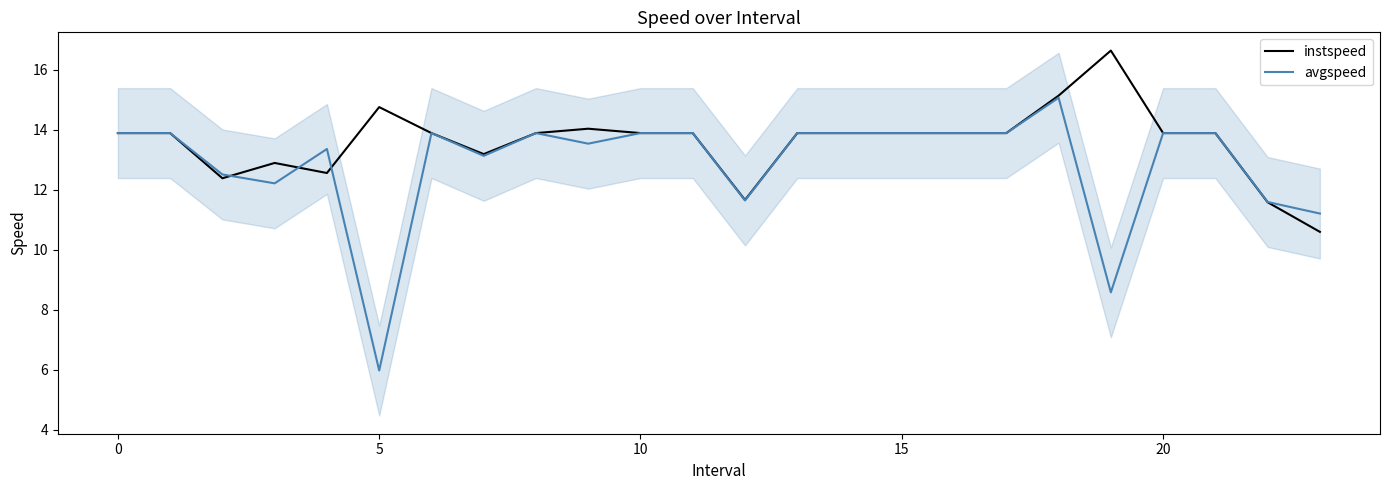

Count the number of categories in the chart.

24